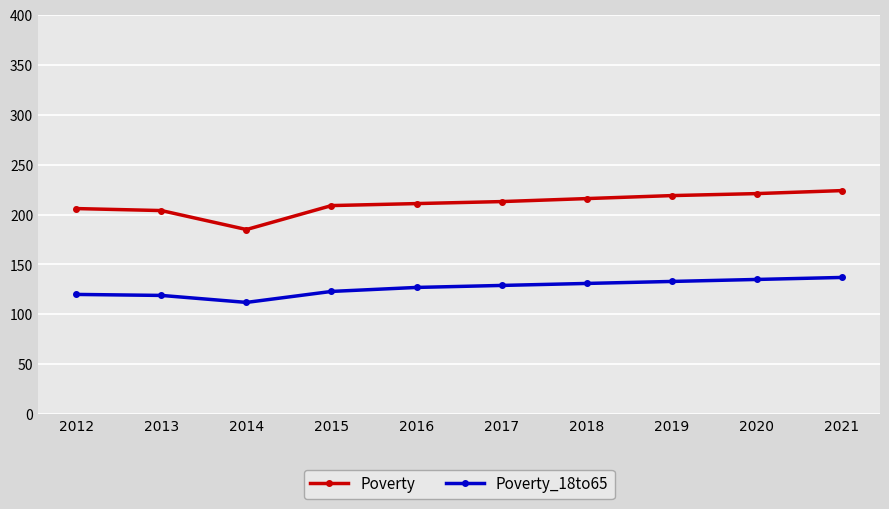

What are all the series names shown in the legend?

Poverty, Poverty_18to65